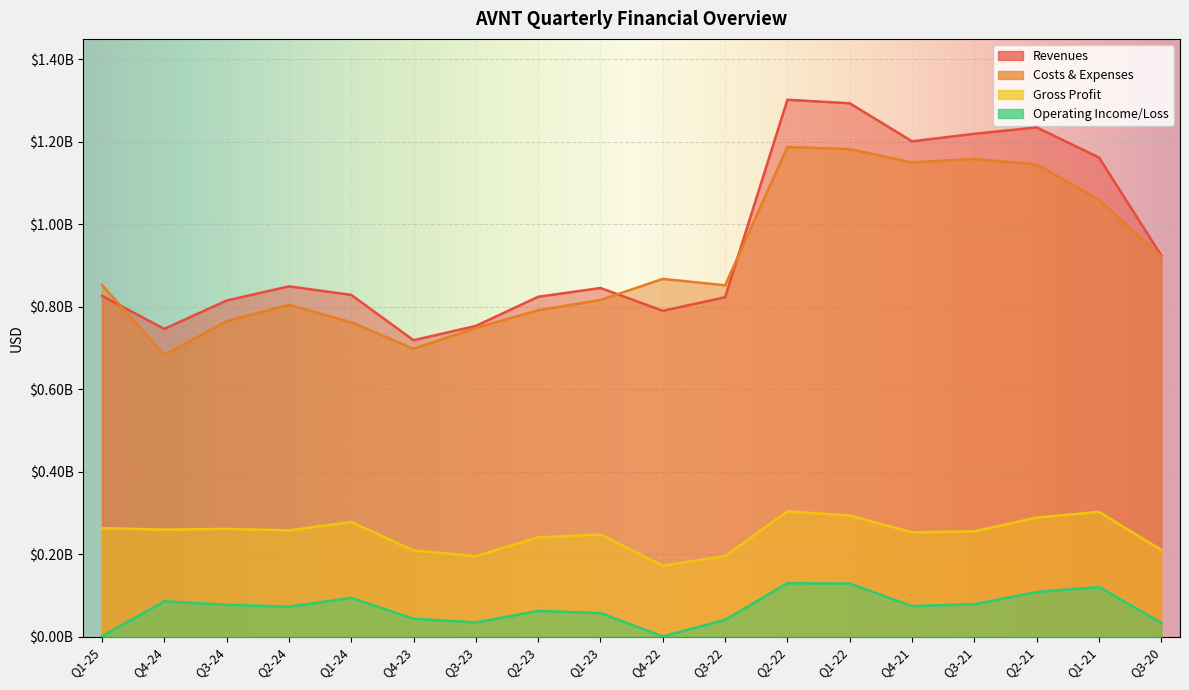

True or false: operating_income_loss and revenues intersect in this chart.

False